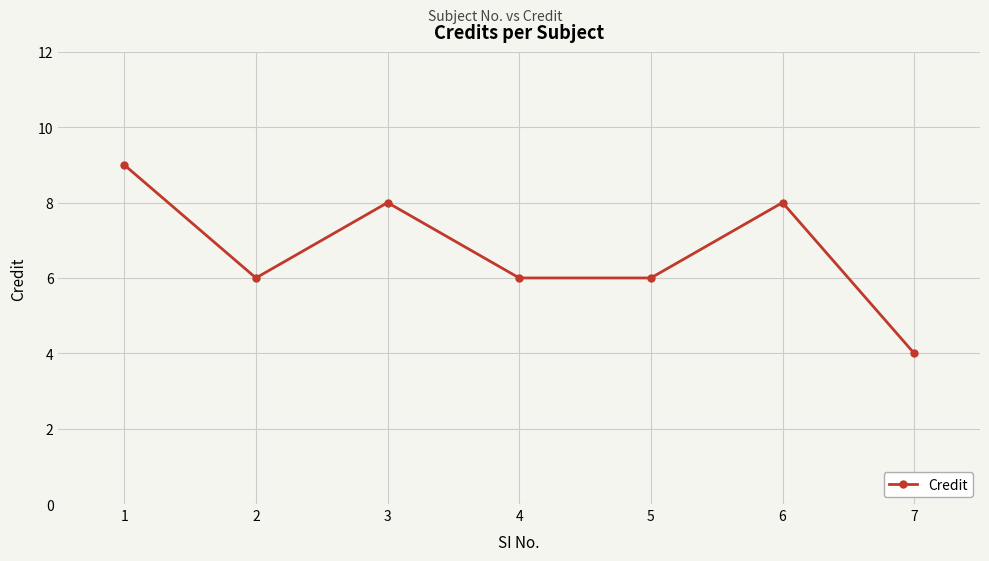

How many lines are shown in the chart?

1